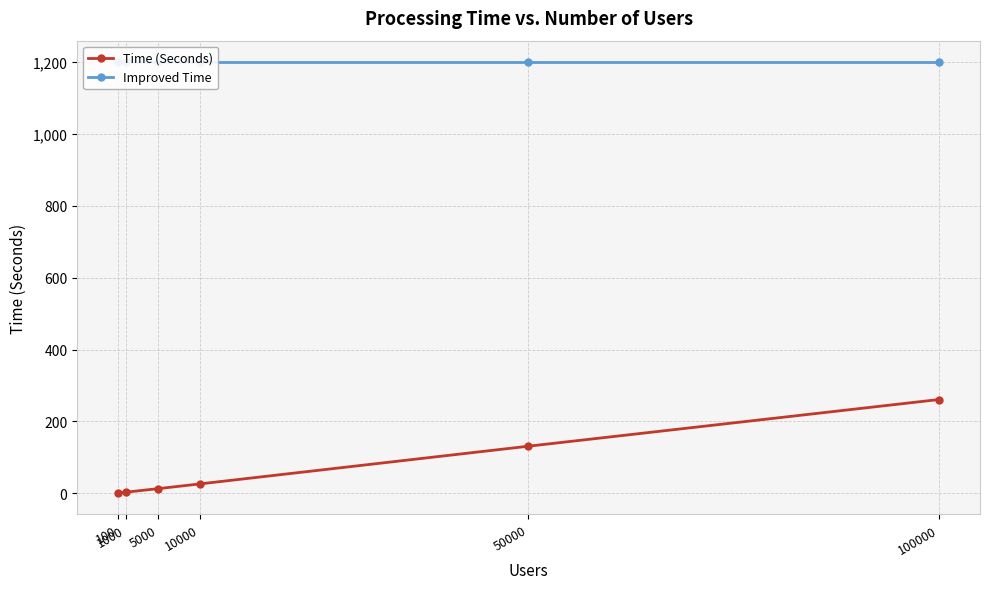

What is the value of the Time (Seconds) point at the 1st from the left?

1